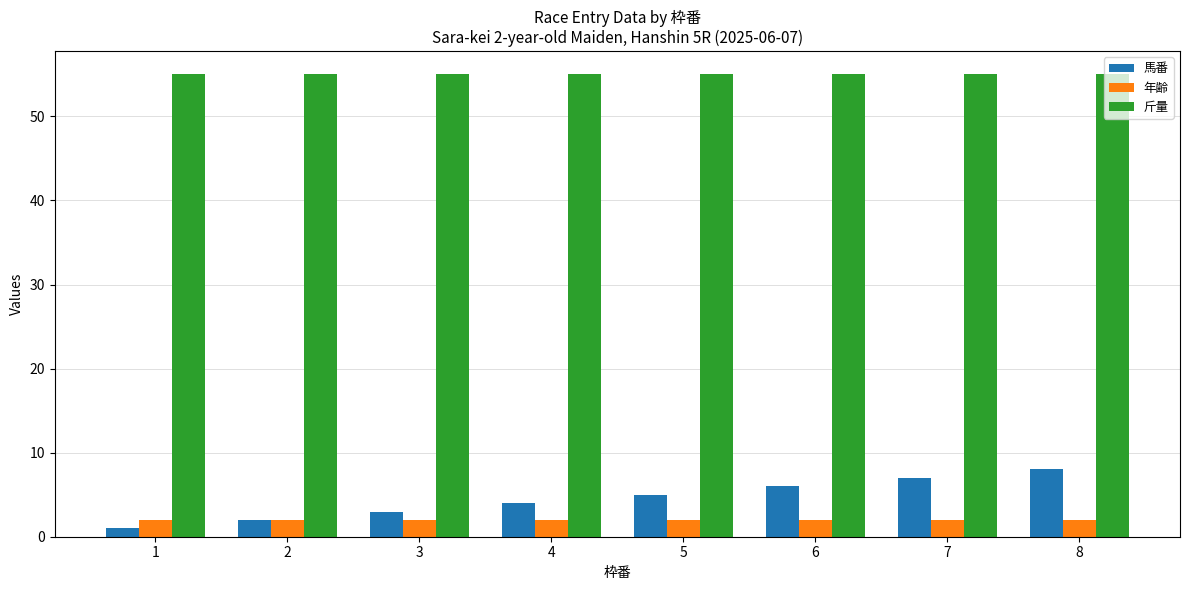

Which series has the largest total across all categories?

斤量